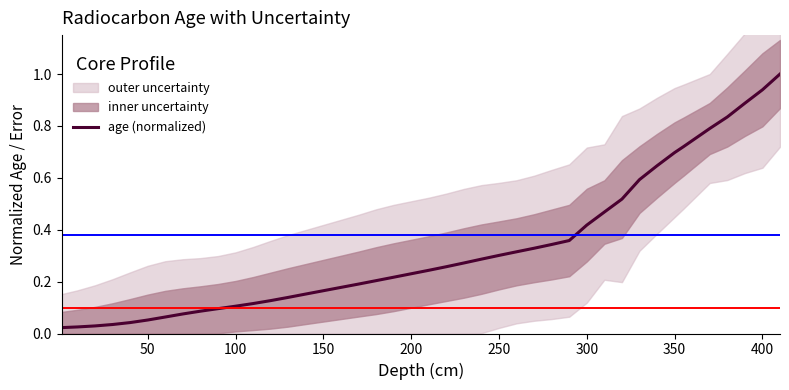

The value of age (normalized) at 350 is 1.1. True or false?

False